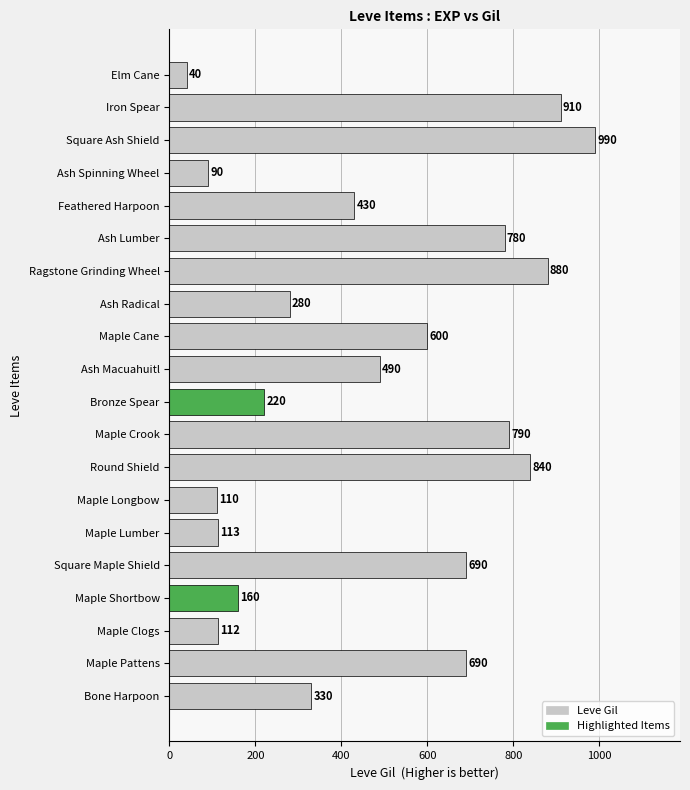

The value at Maple Crook is 790. True or false?

True